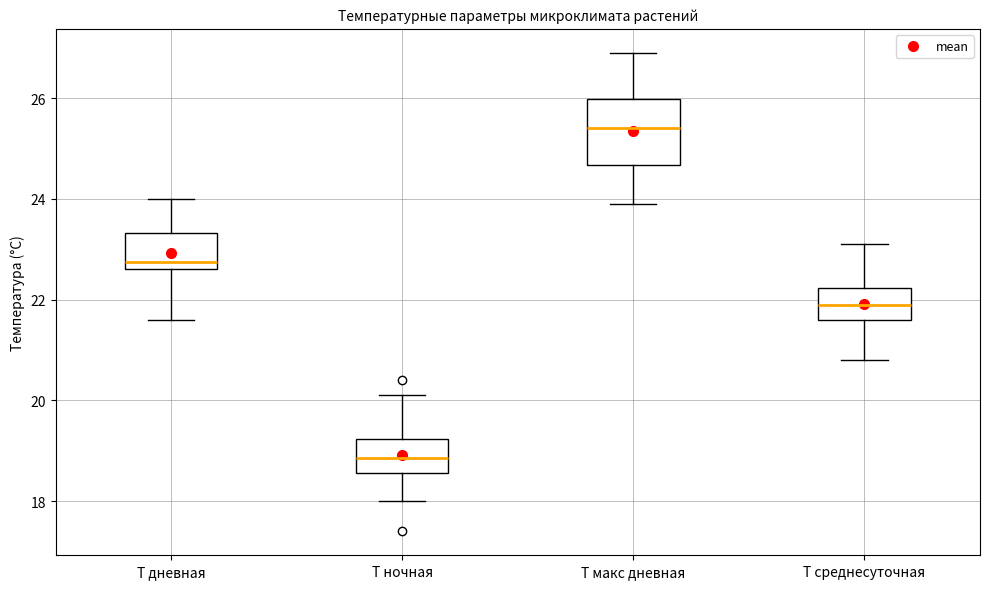

Reading left to right, read every box against the y-axis: the position of its median line, the range the box covers, and the ends of its whiskers. The values are not printed on the chart, so give them approximately, as read against the axis.

Т дневная: median 22.8, box 22.6 to 23.4, whiskers 21.6 to 24.0
Т ночная: median 18.8, box 18.6 to 19.2, whiskers 18.0 to 20.2
Т макс дневная: median 25.4, box 24.6 to 26.0, whiskers 24.0 to 27.0
Т среднесуточная: median 22.0, box 21.6 to 22.2, whiskers 20.8 to 23.2